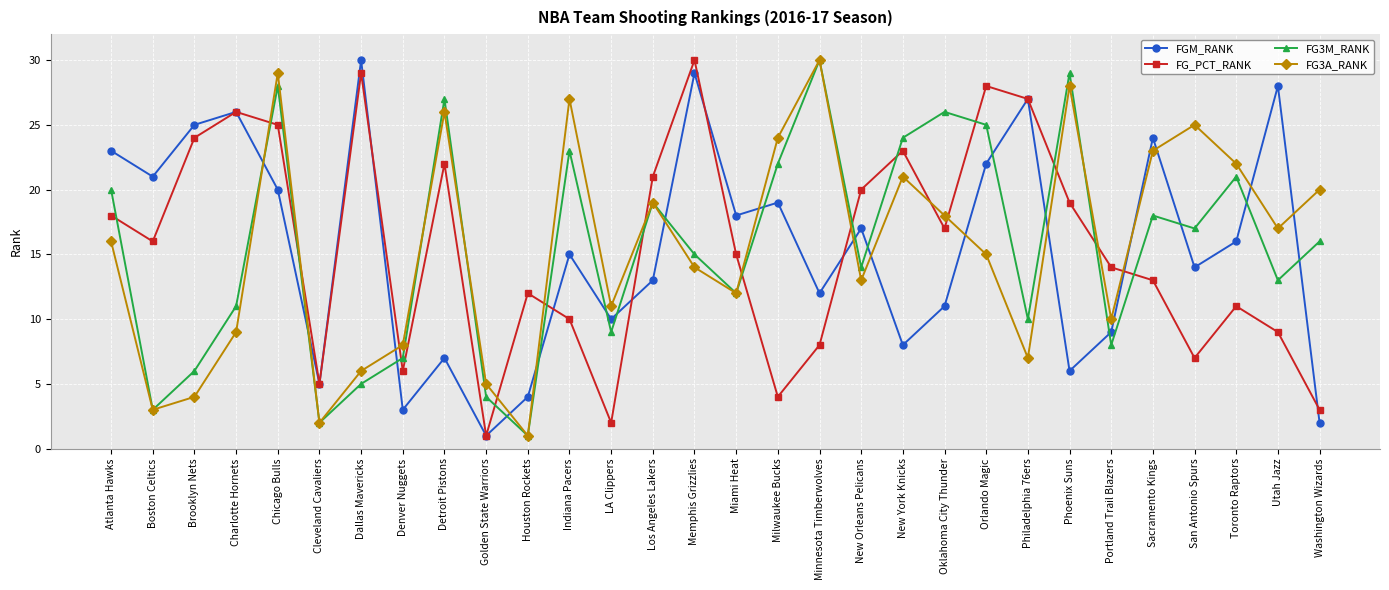

Reading left to right, transcribe all the data shown in this chart.

FGM_RANK: 23	21	25	26	20	5	30	3	7	1	4	15	10	13	29	18	19	12	17	8	11	22	27	6	9	24	14	16	28	2
FG_PCT_RANK: 18	16	24	26	25	5	29	6	22	1	12	10	2	21	30	15	4	8	20	23	17	28	27	19	14	13	7	11	9	3
FG3M_RANK: 20	3	6	11	28	2	5	7	27	4	1	23	9	19	15	12	22	30	14	24	26	25	10	29	8	18	17	21	13	16
FG3A_RANK: 16	3	4	9	29	2	6	8	26	5	1	27	11	19	14	12	24	30	13	21	18	15	7	28	10	23	25	22	17	20